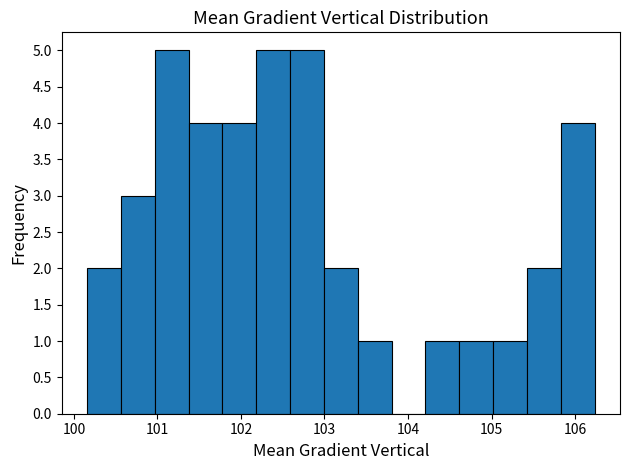

Reading left to right, transcribe this chart: for each bar, give the range it covers on the x-axis and its height. Neither the bar edges nor the heights are printed on the chart, so give them approximately, as read against the axes.

100.2 to 100.6: 2
100.6 to 101.0: 3
101.0 to 101.4: 5
101.4 to 101.8: 4
101.8 to 102.2: 4
102.2 to 102.6: 5
102.6 to 103.0: 5
103.0 to 103.4: 2
103.4 to 103.8: 1
103.8 to 104.2: 0
104.2 to 104.6: 1
104.6 to 105.0: 1
105.0 to 105.4: 1
105.4 to 105.8: 2
105.8 to 106.2: 4